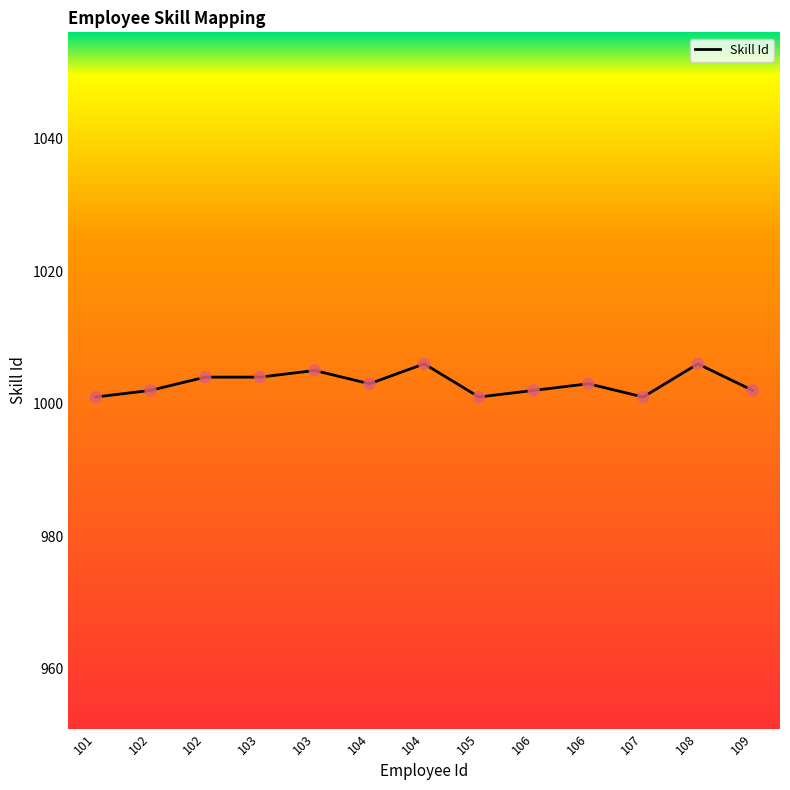

Between 102 and 101, which is larger?

102